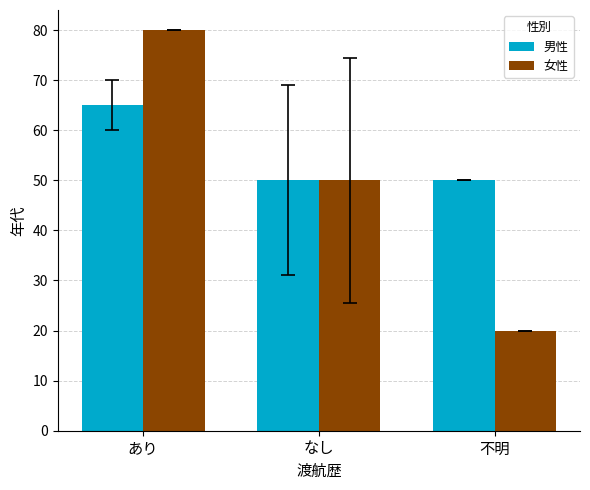

At which category is the sum across all series the highest?

あり